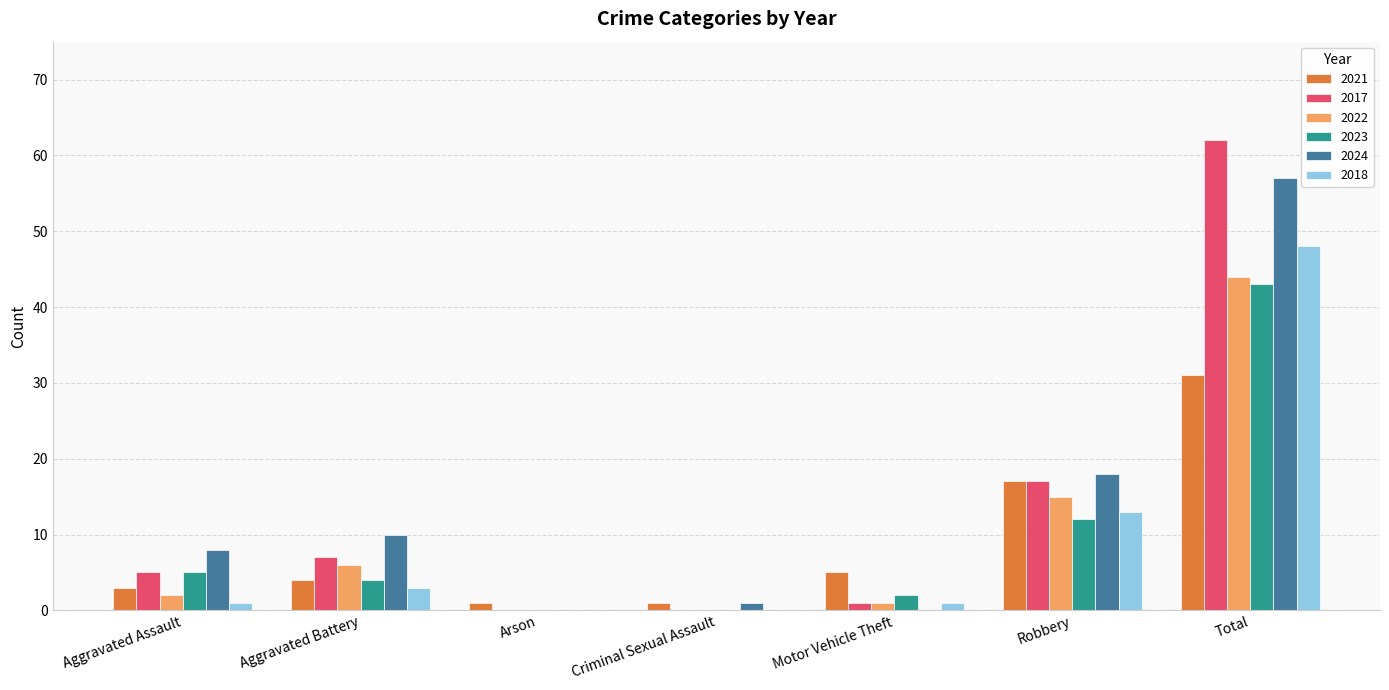

Is it true that 2023 equals 12 at Robbery?

True